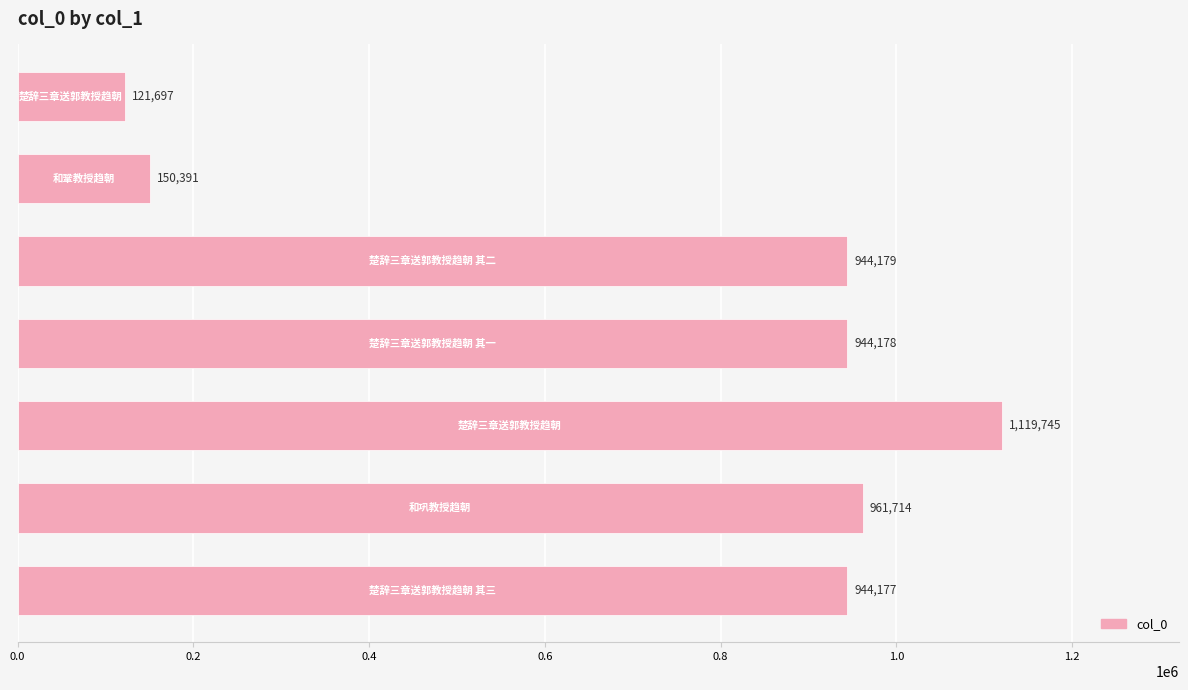

Does the chart contain stacked bars?

No